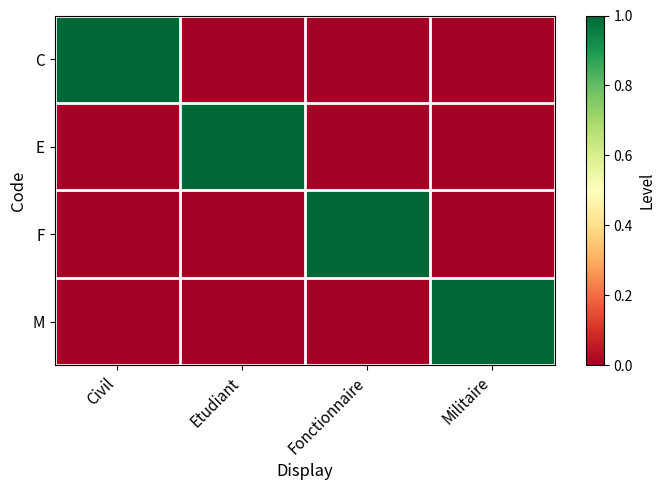

Between Etudiant and Militaire, which series saw the biggest shift?

E